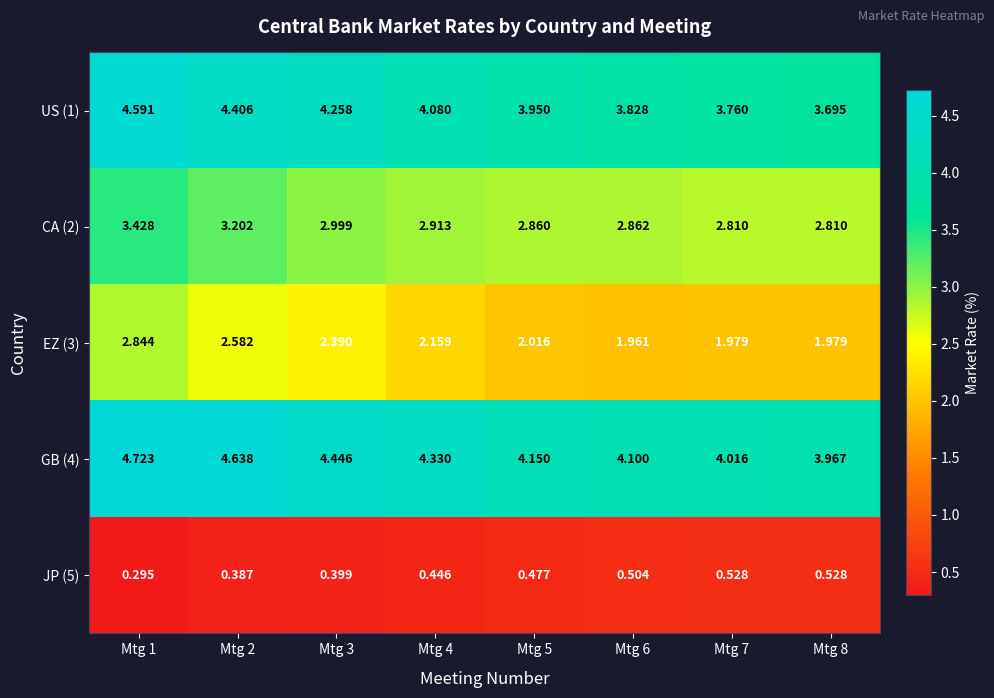

What is the maximum value shown in the chart?

4.7